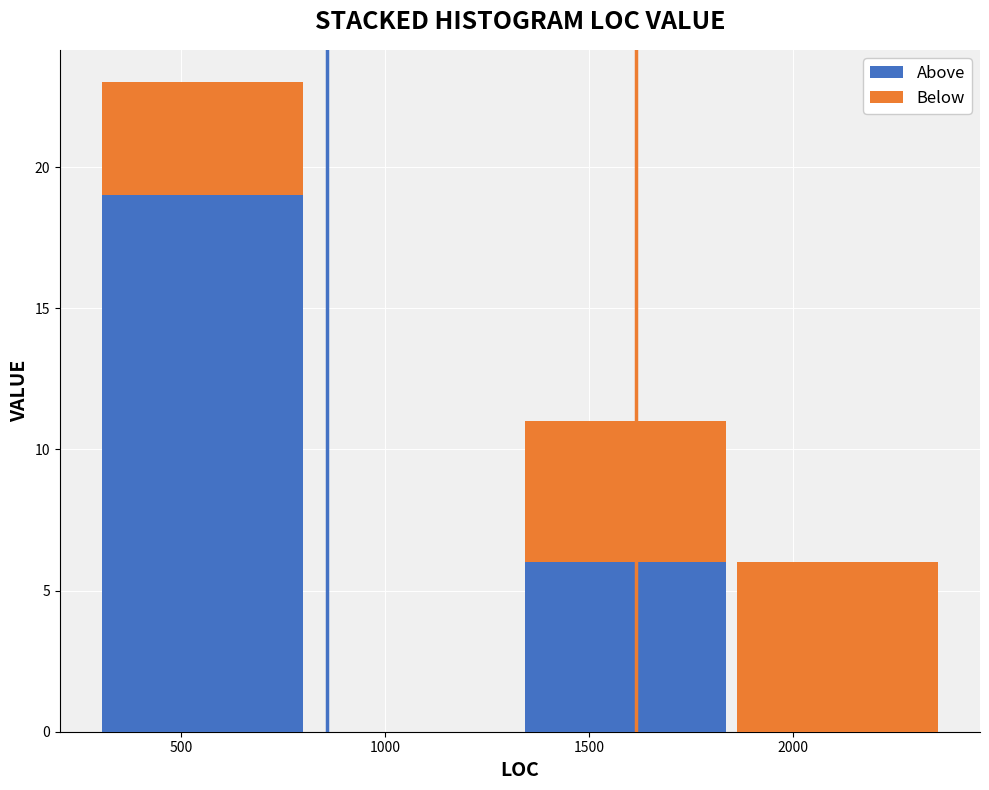

Which range on the x-axis has the tallest stacked bar (by total height)?

300 to 800